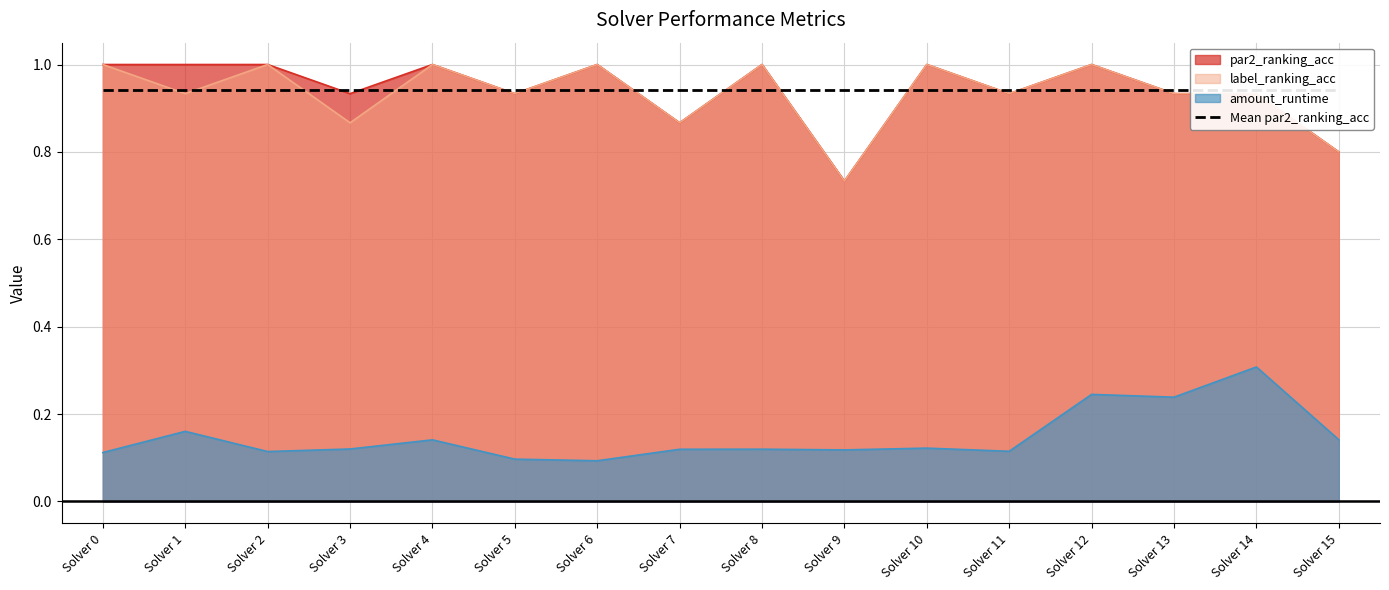

What are all the series names shown in the legend?

par2_ranking_acc, label_ranking_acc, amount_runtime